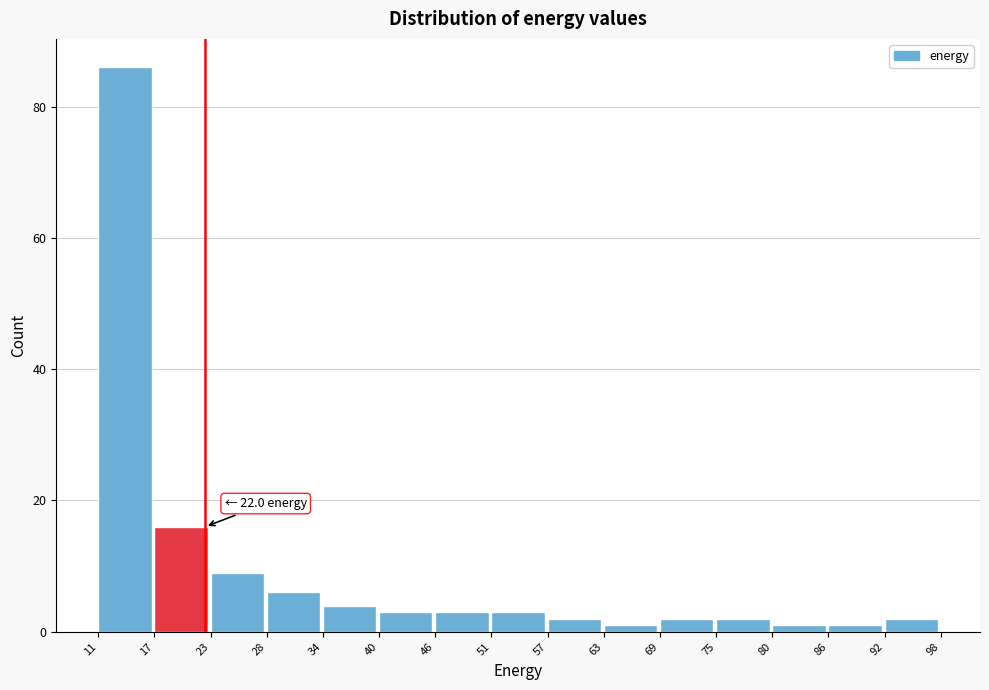

Which range on the x-axis has the tallest bar?

11 to 17